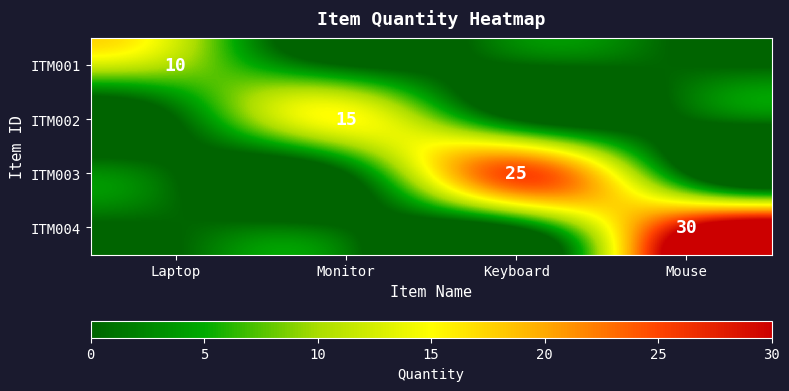

Which label corresponds to the smallest value in the chart?

Monitor